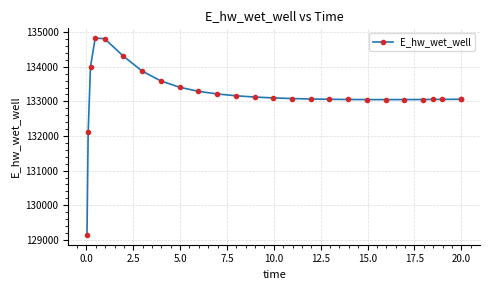

What is the average value?

133180.1